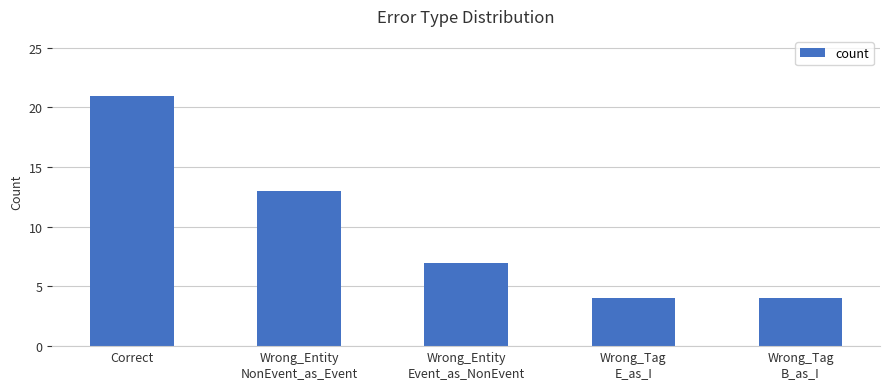

Reading left to right, what are all the values shown in this chart?

21	13	7	4	4